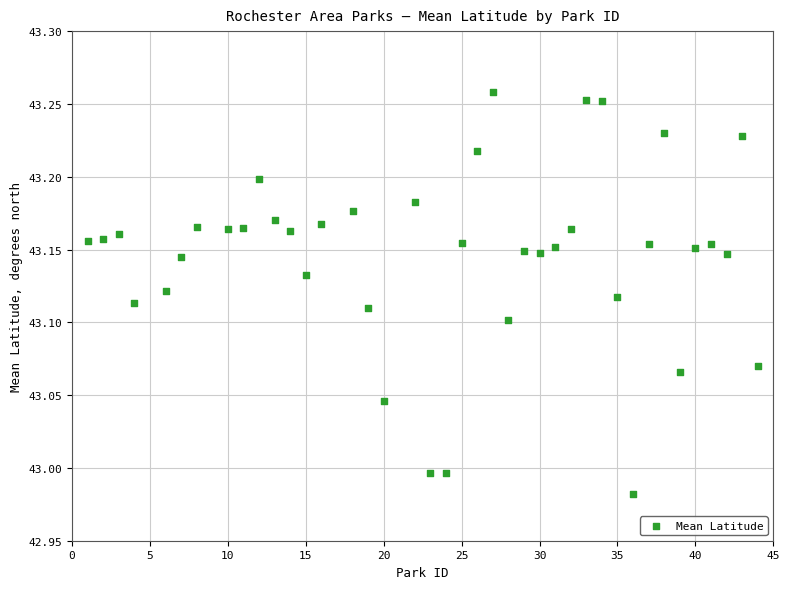

What is the range of Y values (max minus min)?

0.3